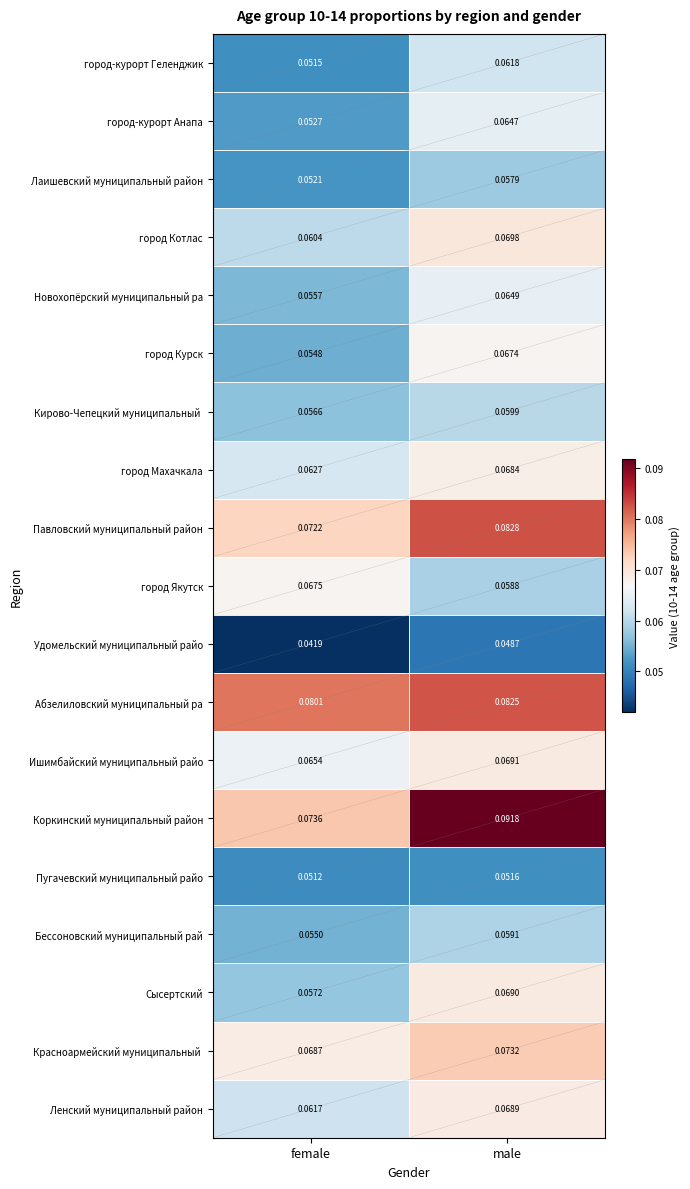

Rank the categories by Павловский муниципальный район value from highest to lowest.

male, female